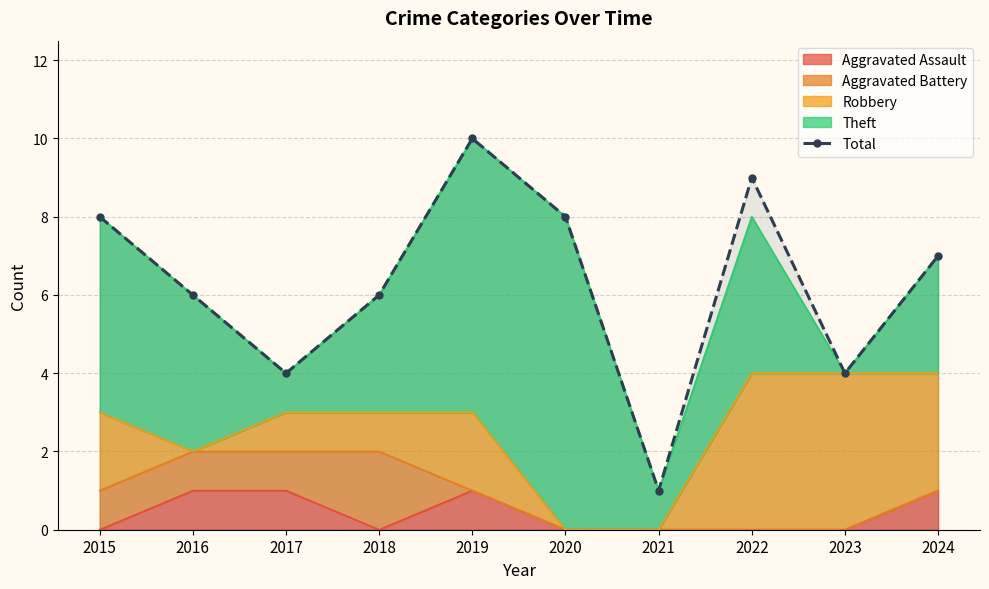

The value at 2021 is 1. True or false?

True